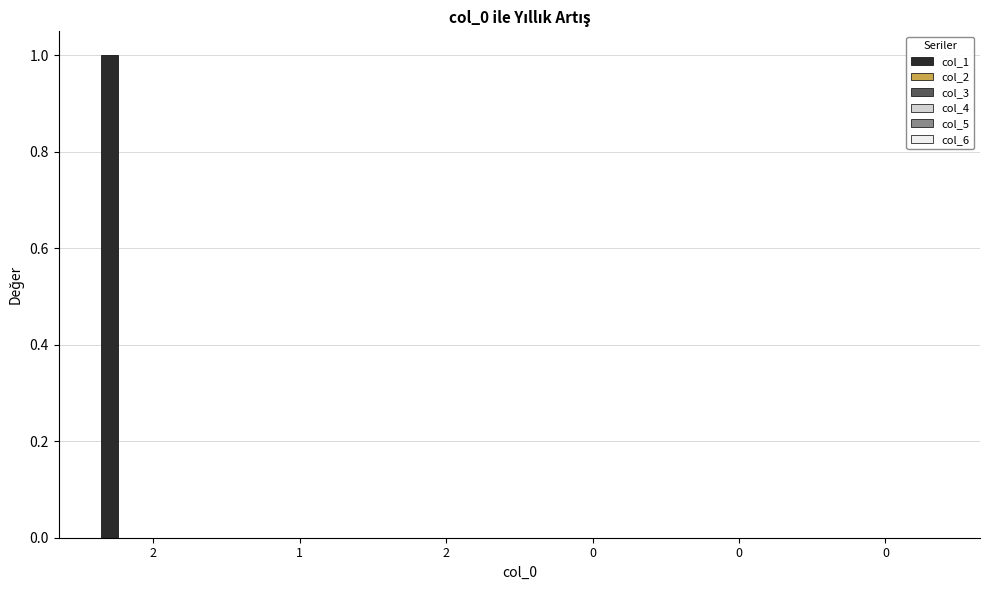

Are the bars horizontal?

No